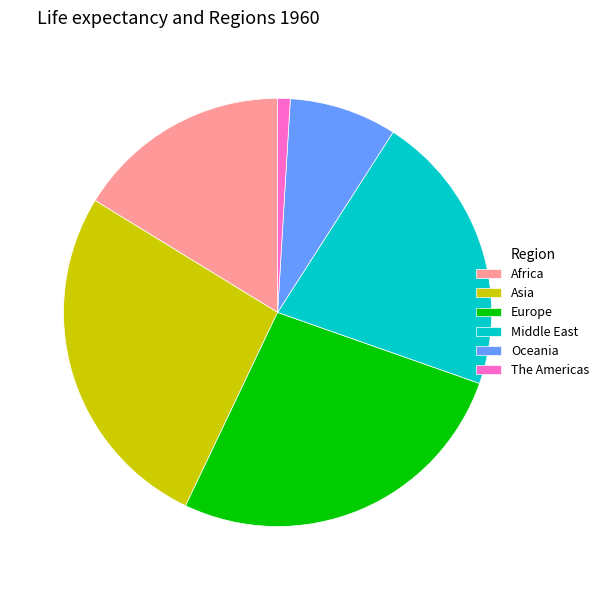

Is the sum of Middle East and The Americas greater than half?

No